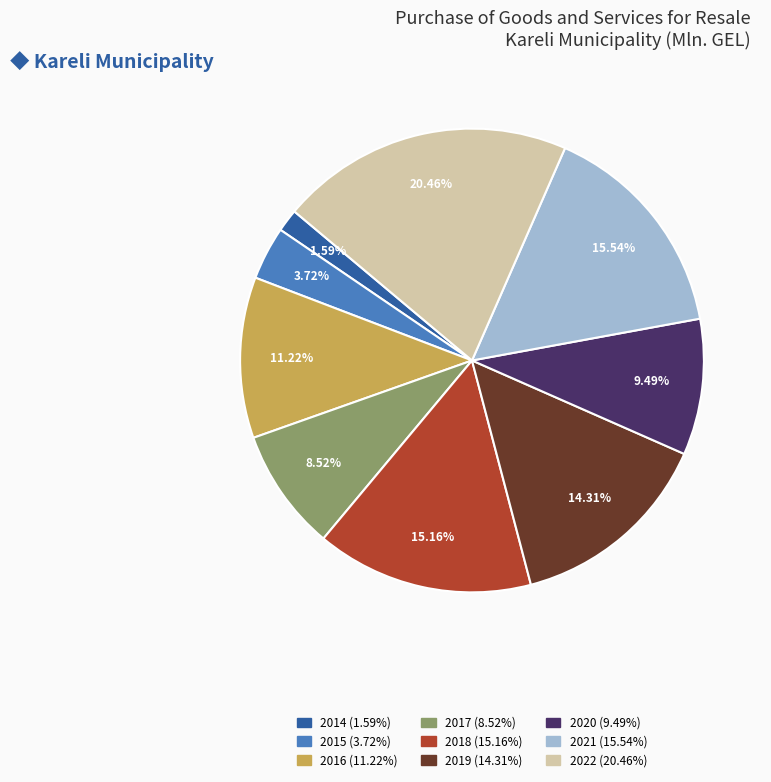

Which slice is the smallest?

2014